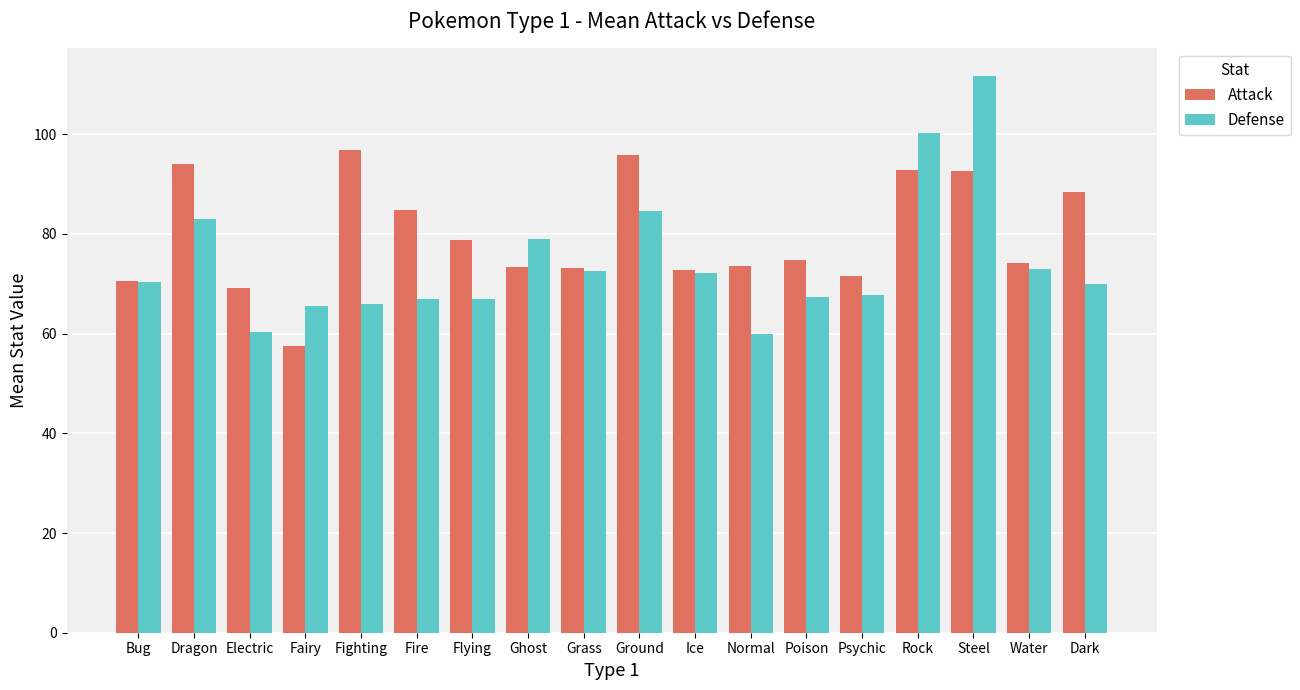

List the series in order of their overall mean, lowest first.

Defense, Attack